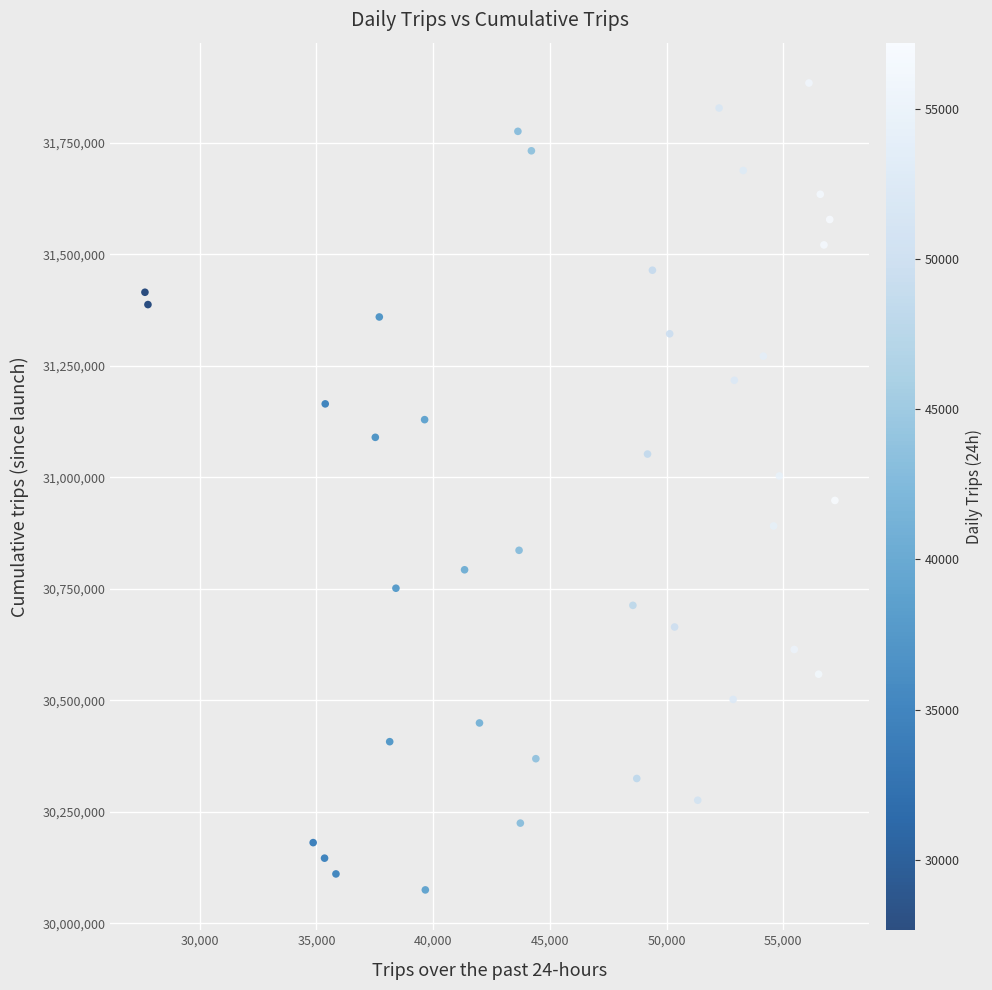

What is the range of X values (max minus min)?

29562